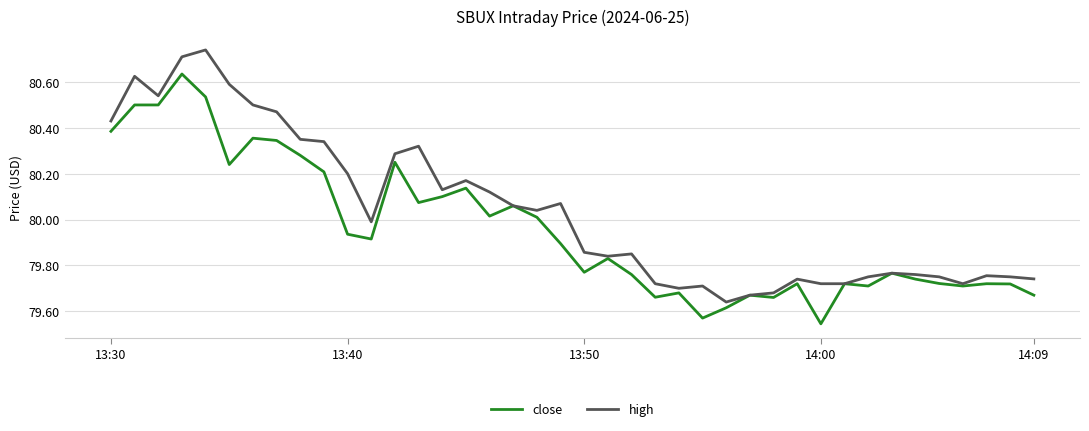

What is the difference between the maximum and minimum values in the high series?

1.1